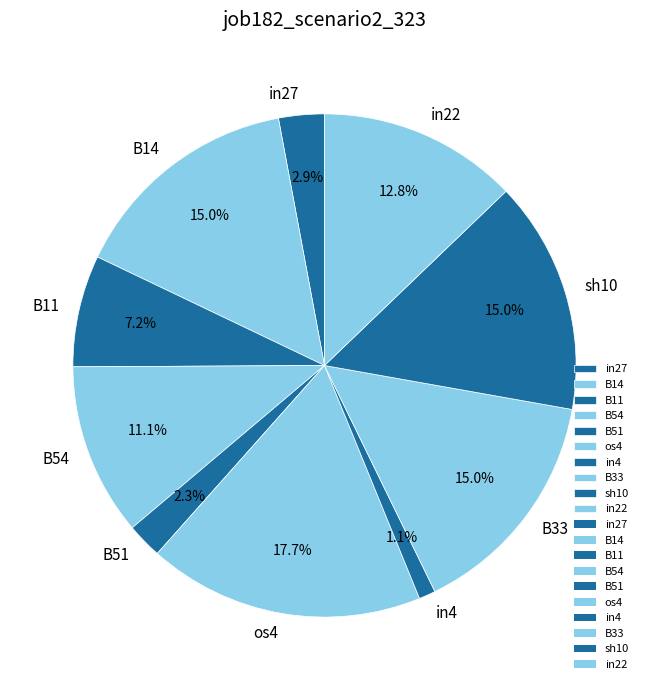

What percentage is the in27 slice, to the nearest percent?

3%